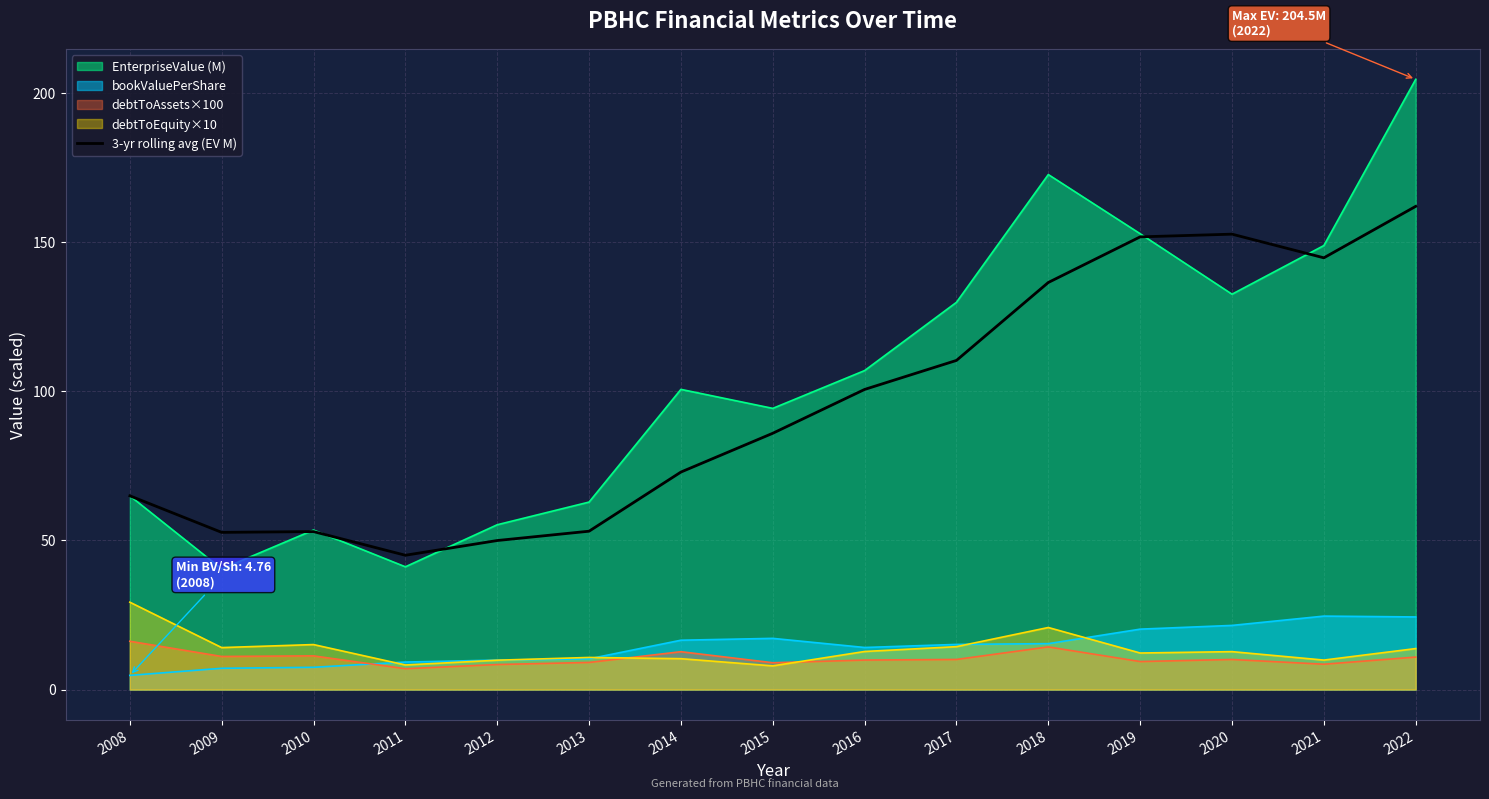

How many lines are shown in the chart?

5